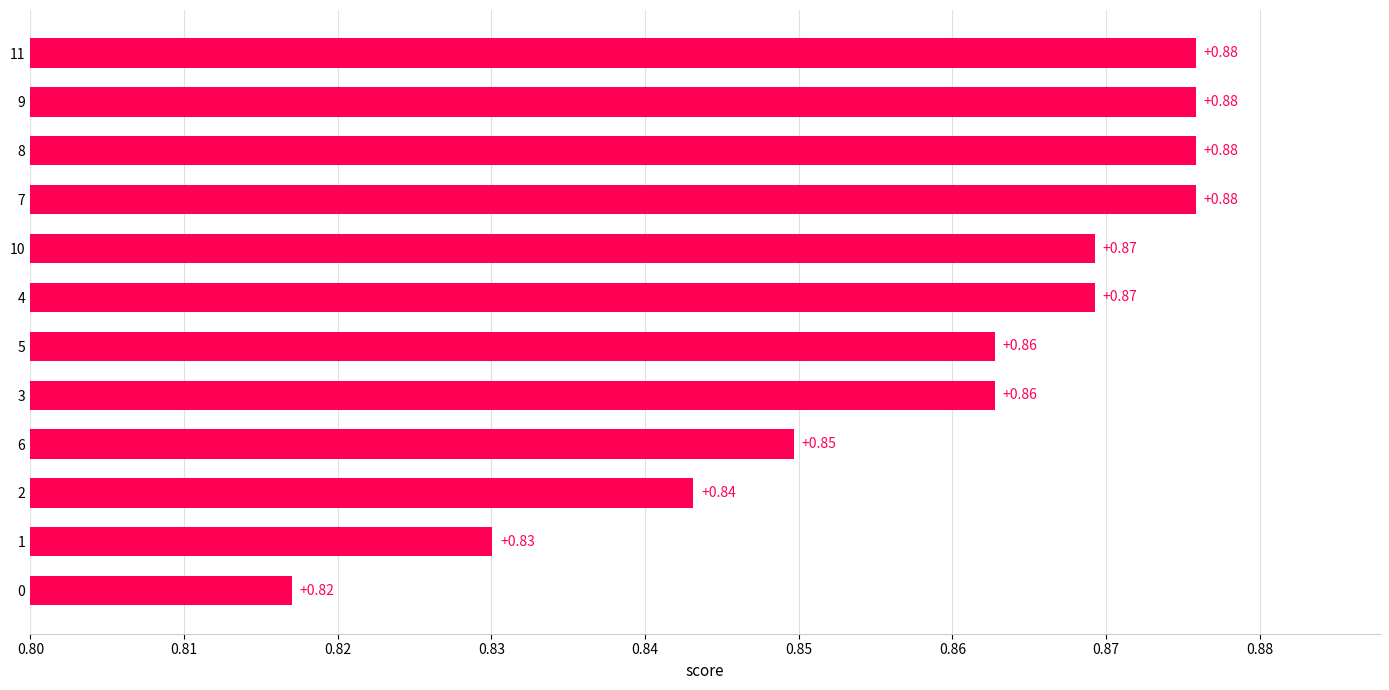

Between 0 and 4, which is larger?

4